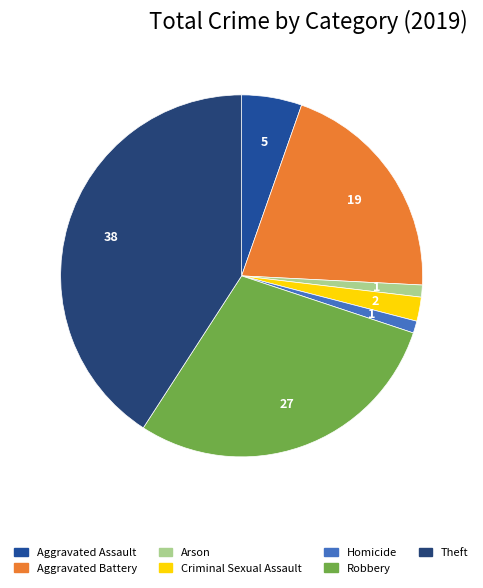

To the nearest percent, what is the combined percentage of Theft and Criminal Sexual Assault?

43%